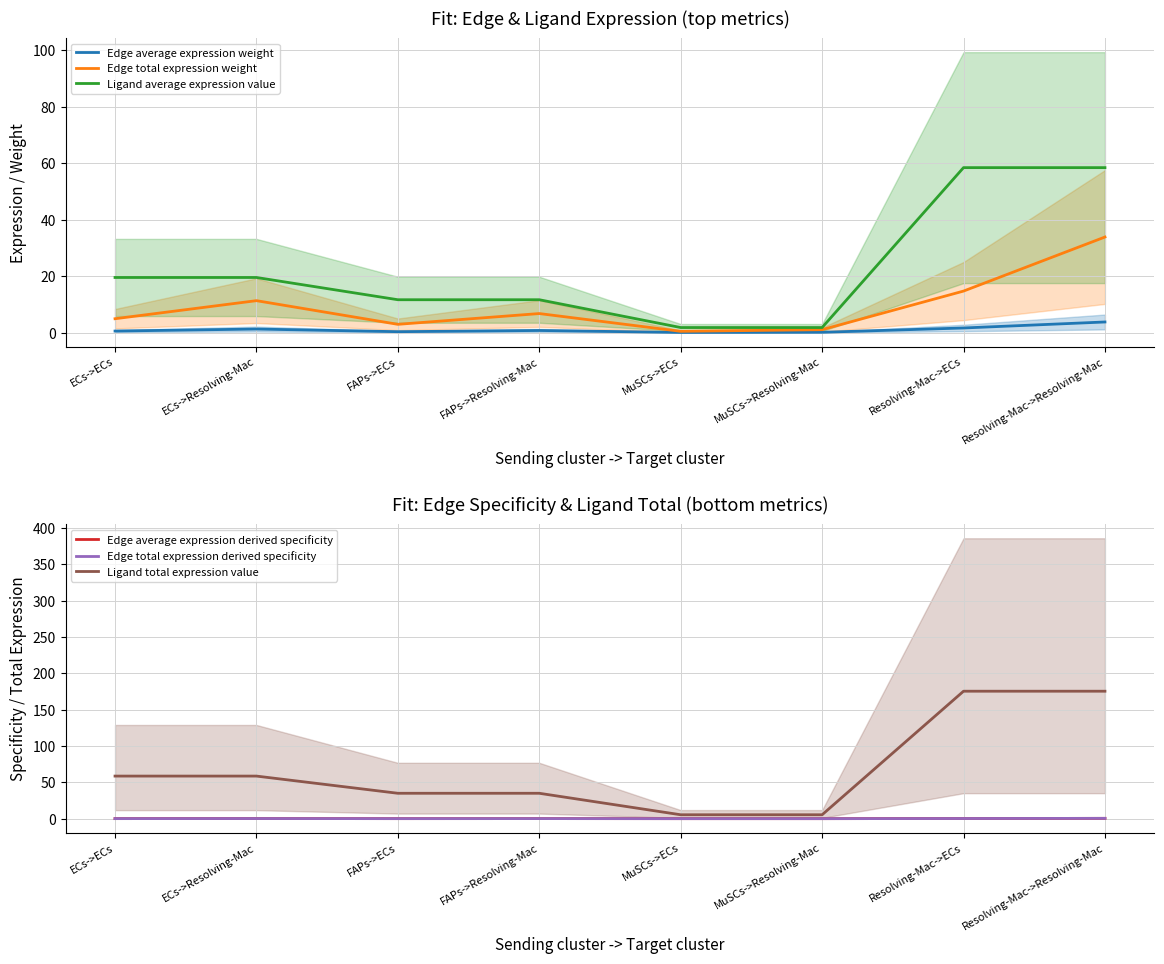

Which series has the largest range (max minus min)?

Ligand total expression value